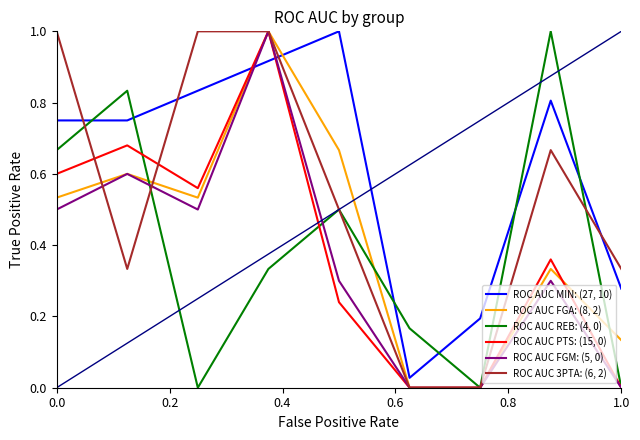

What is the maximum value shown in the chart?

1.0